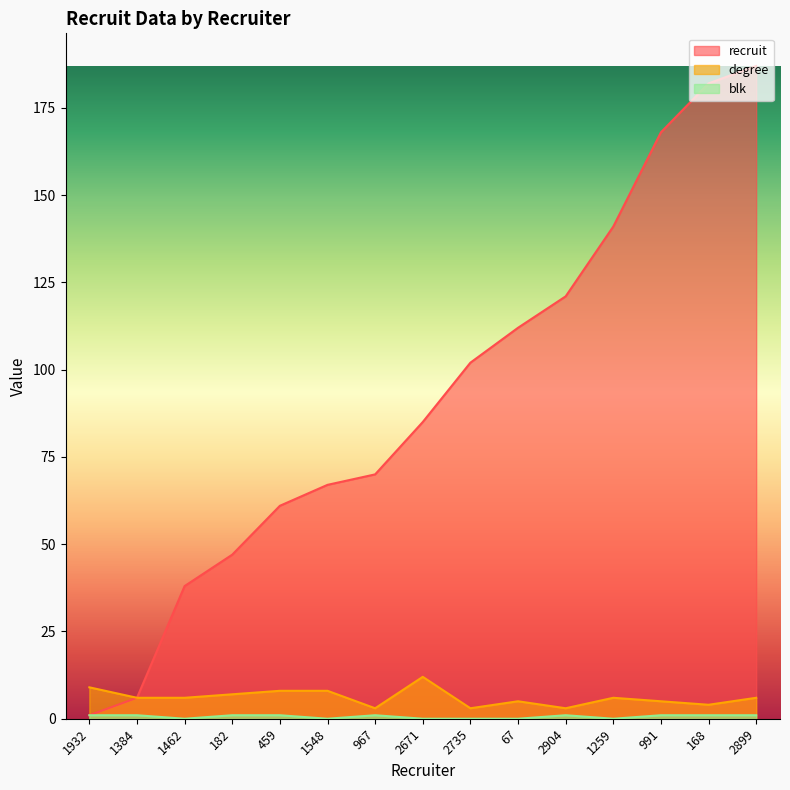

Which series changed the most between 1462 and 1259?

recruit